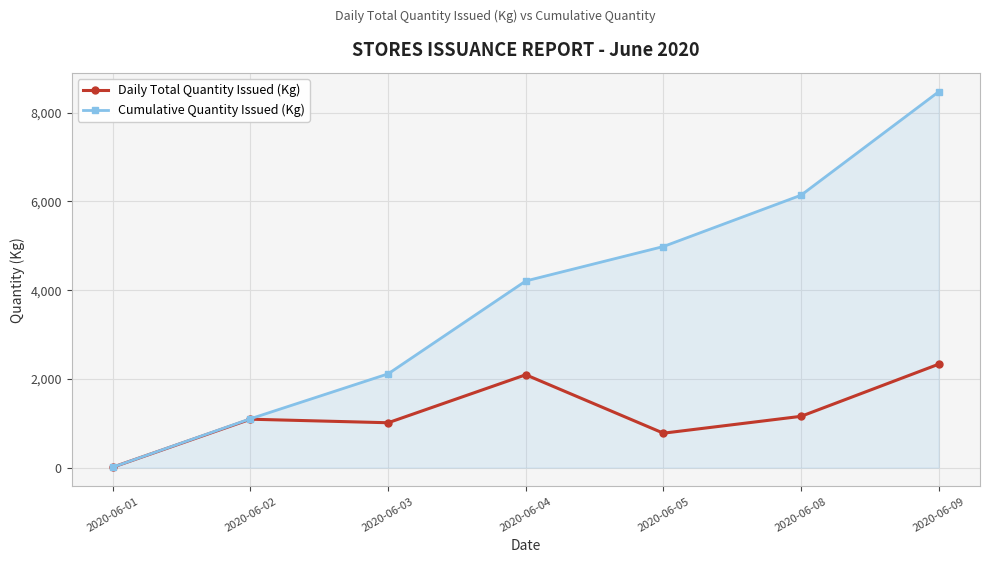

Read the Daily Total Quantity Issued (Kg) value at 2020-06-01.

10.6